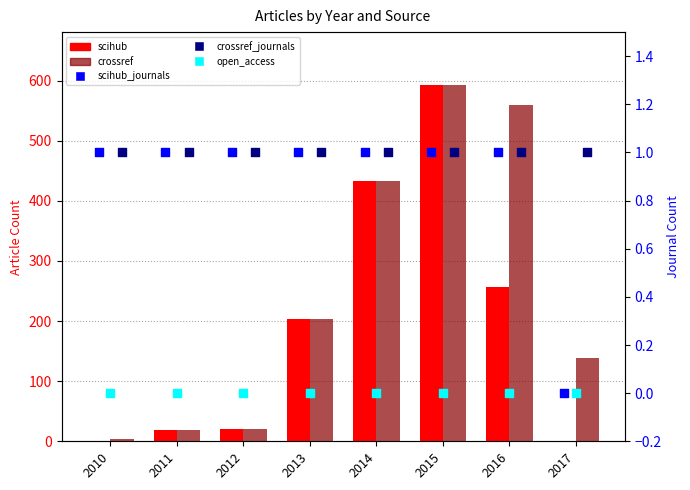

Which series has the largest total across all categories?

crossref